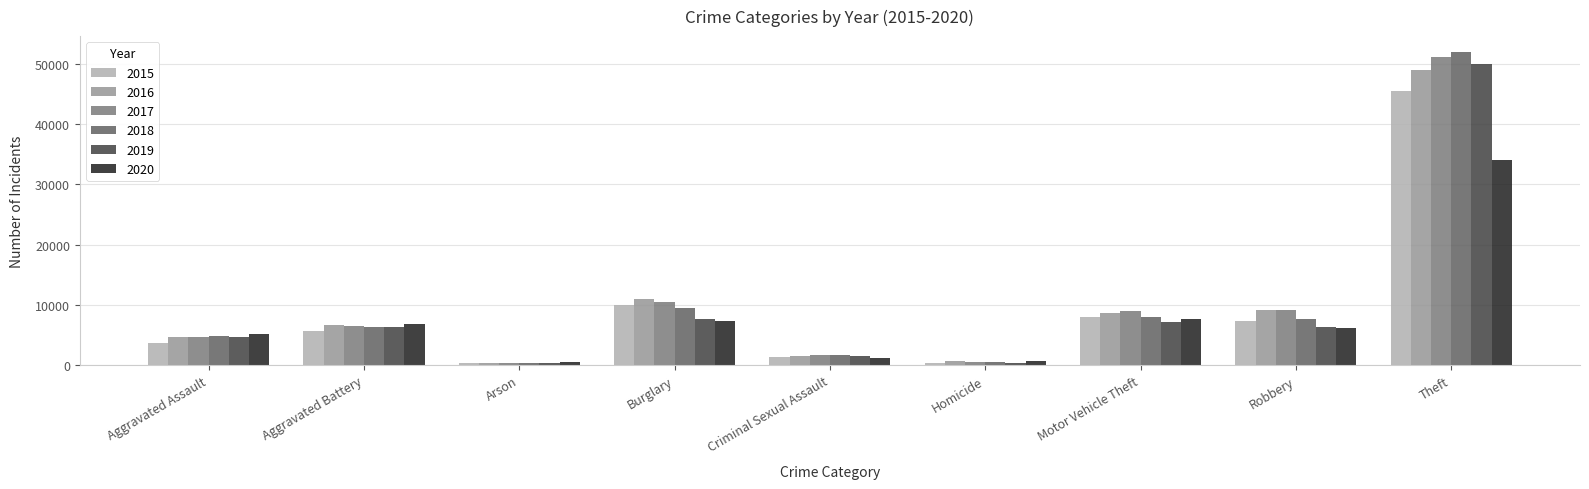

The value of 2019 at Homicide is 418. True or false?

True